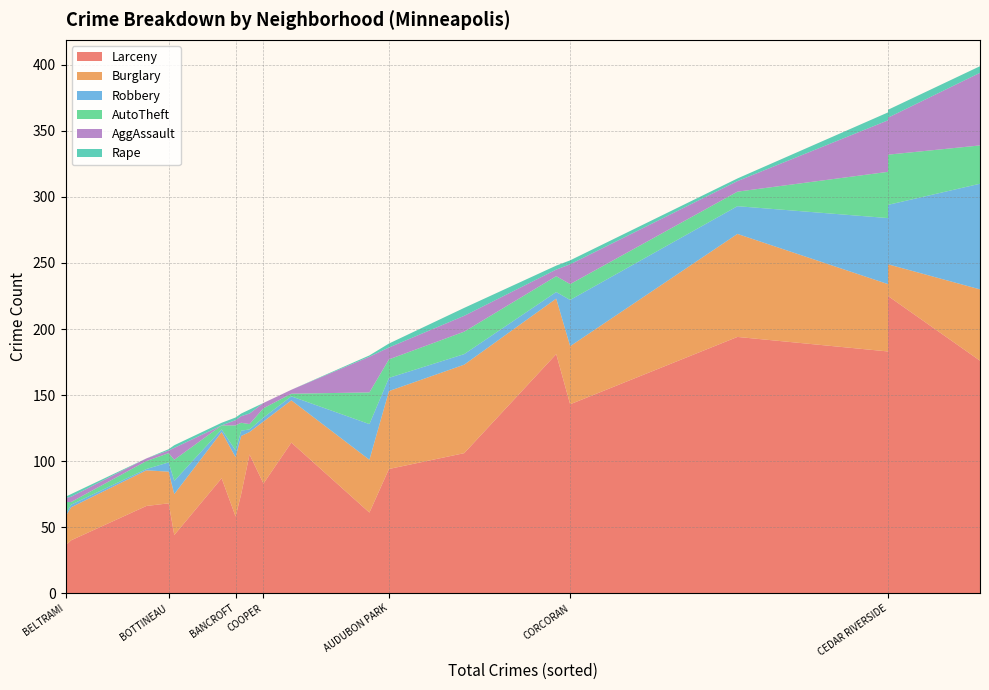

Reading right to left, list all the values displayed in this chart.

Larceny: EAST PHILLIPS=176	EAST ISLES=181	EAST HARRIET=87	DOWNTOWN EAST=105	DIAMOND LAKE=75	CORCORAN=143	COOPER=83	COMO=106	CLEVELAND=61	CENTRAL=183	CEDAR RIVERSIDE=225	CEDAR - ISLES - DEAN=114	CARAG=194	BRYN - MAWR=66	BRYANT=44	BOTTINEAU=68	BELTRAMI=36	BANCROFT=58	AUDUBON PARK=94	ARMATAGE=40
Burglary: EAST PHILLIPS=54	EAST ISLES=42	EAST HARRIET=35	DOWNTOWN EAST=17	DIAMOND LAKE=44	CORCORAN=44	COOPER=47	COMO=67	CLEVELAND=40	CENTRAL=51	CEDAR RIVERSIDE=24	CEDAR - ISLES - DEAN=32	CARAG=78	BRYN - MAWR=27	BRYANT=31	BOTTINEAU=24	BELTRAMI=22	BANCROFT=45	AUDUBON PARK=59	ARMATAGE=25
Robbery: EAST PHILLIPS=80	EAST ISLES=5	EAST HARRIET=2	DOWNTOWN EAST=2	DIAMOND LAKE=4	CORCORAN=35	COOPER=3	COMO=8	CLEVELAND=27	CENTRAL=50	CEDAR RIVERSIDE=45	CEDAR - ISLES - DEAN=3	CARAG=21	BRYN - MAWR=1	BRYANT=10	BOTTINEAU=7	BELTRAMI=2	BANCROFT=5	AUDUBON PARK=10	ARMATAGE=2
AutoTheft: EAST PHILLIPS=29	EAST ISLES=12	EAST HARRIET=3	DOWNTOWN EAST=4	DIAMOND LAKE=6	CORCORAN=12	COOPER=7	COMO=17	CLEVELAND=24	CENTRAL=35	CEDAR RIVERSIDE=38	CEDAR - ISLES - DEAN=2	CARAG=11	BRYN - MAWR=6	BRYANT=16	BOTTINEAU=7	BELTRAMI=9	BANCROFT=19	AUDUBON PARK=14	ARMATAGE=2
AggAssault: EAST PHILLIPS=55	EAST ISLES=5	EAST HARRIET=0	DOWNTOWN EAST=8	DIAMOND LAKE=5	CORCORAN=15	COOPER=4	COMO=12	CLEVELAND=27	CENTRAL=39	CEDAR RIVERSIDE=28	CEDAR - ISLES - DEAN=3	CARAG=8	BRYN - MAWR=2	BRYANT=9	BOTTINEAU=2	BELTRAMI=3	BANCROFT=4	AUDUBON PARK=9	ARMATAGE=4
Rape: EAST PHILLIPS=5	EAST ISLES=3	EAST HARRIET=2	DOWNTOWN EAST=3	DIAMOND LAKE=2	CORCORAN=3	COOPER=0	COMO=6	CLEVELAND=1	CENTRAL=6	CEDAR RIVERSIDE=6	CEDAR - ISLES - DEAN=0	CARAG=2	BRYN - MAWR=0	BRYANT=2	BOTTINEAU=1	BELTRAMI=1	BANCROFT=2	AUDUBON PARK=3	ARMATAGE=2